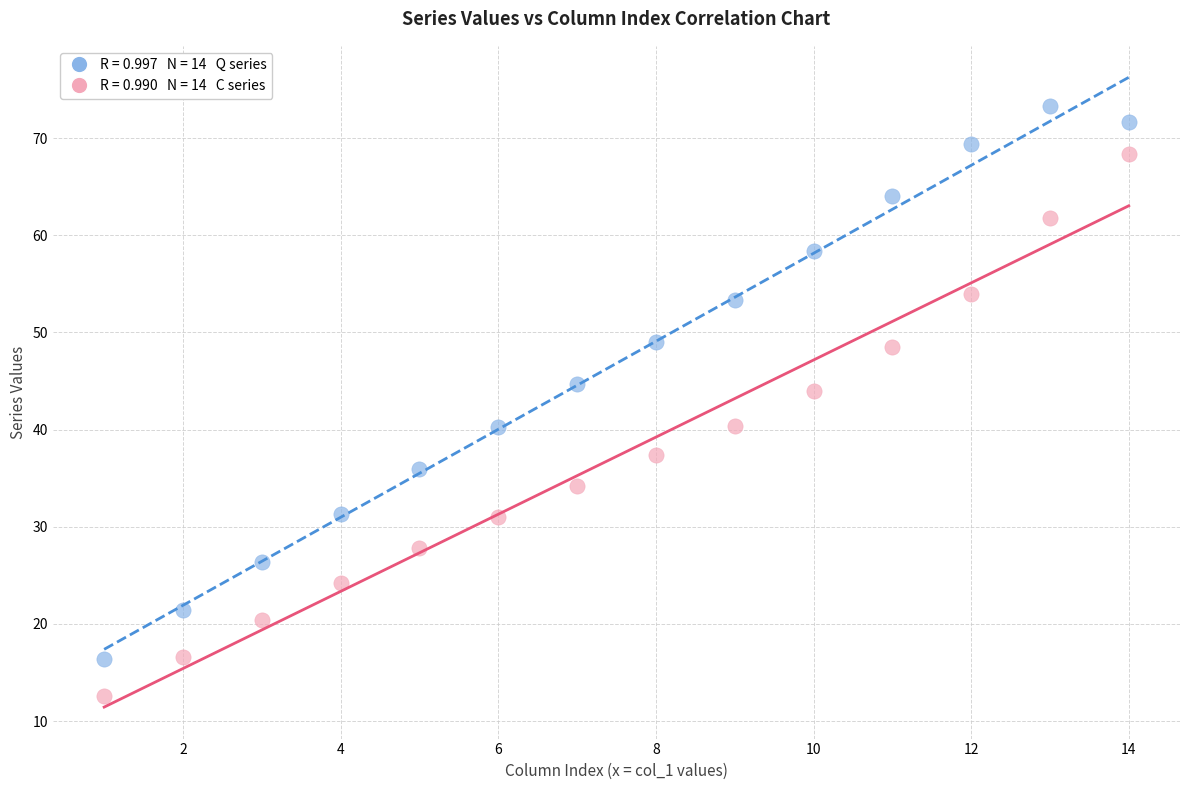

Across all data points, what is the range of Y values (max minus min)?

60.7